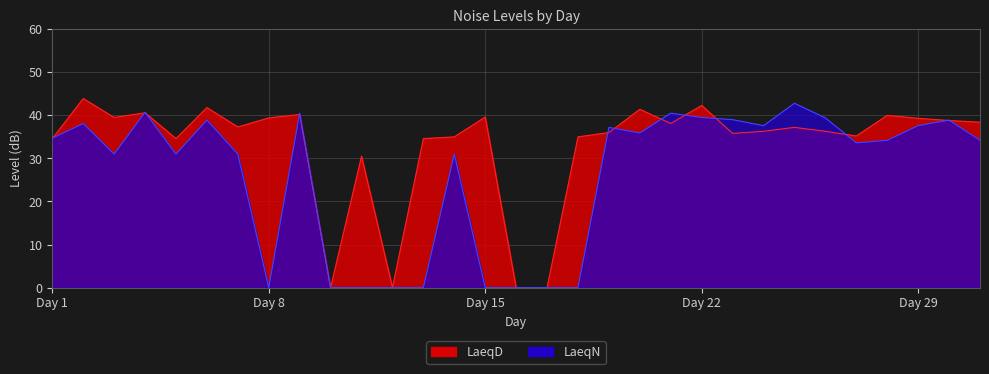

Rank the categories by LaeqN value from lowest to highest.

8, 10, 11, 12, 13, 15, 16, 17, 18, 3, 5, 7, 14, 27, 28, 31, 1, 20, 19, 24, 29, 2, 6, 30, 23, 26, 22, 9, 21, 4, 25